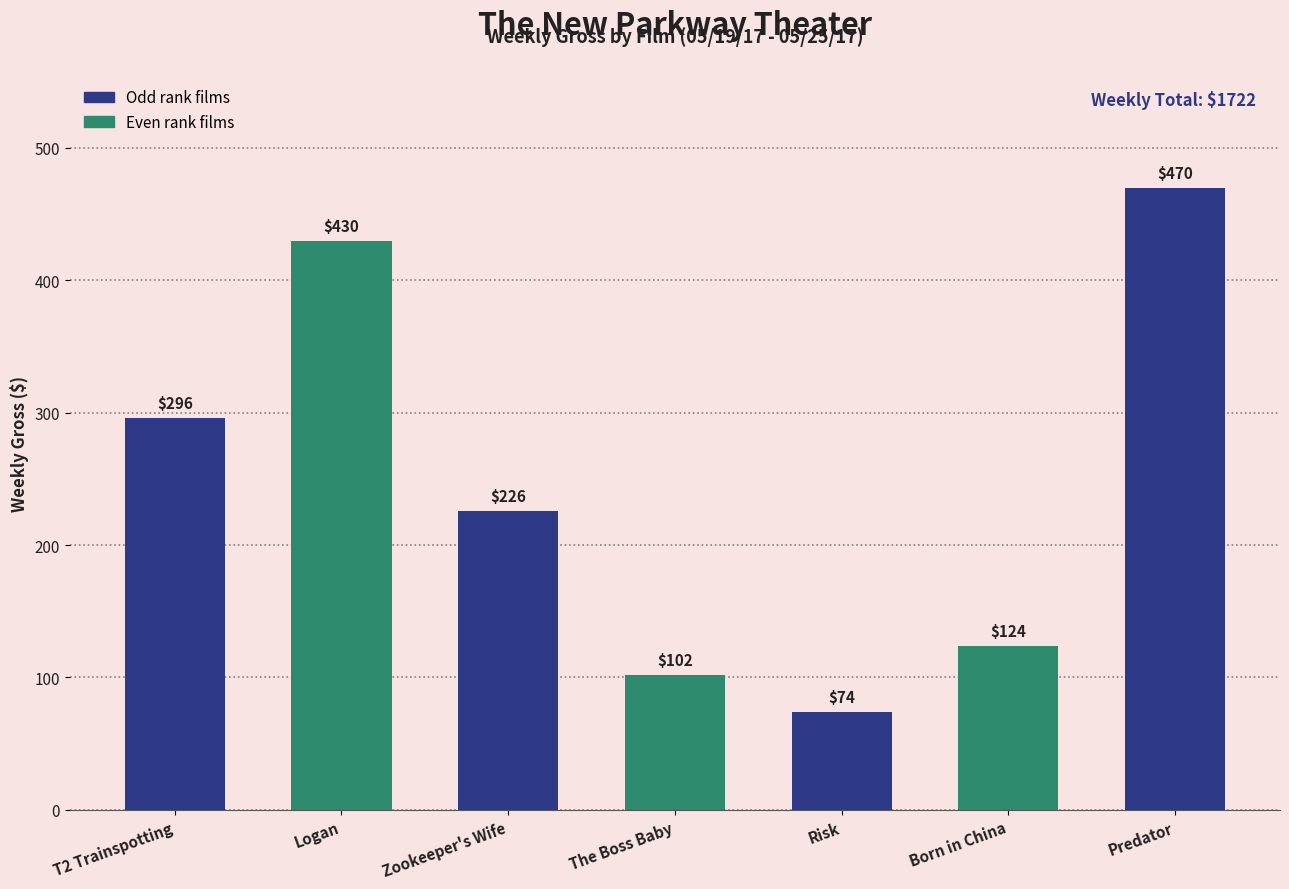

What is the value of the 2nd bar from the left?

430